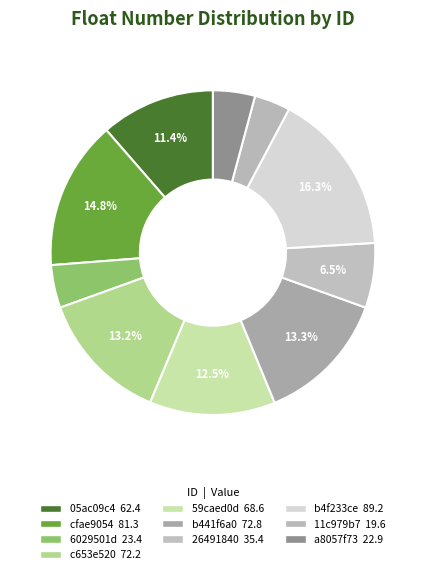

Combined, do cfae9054 and 59caed0d account for over 50%?

No